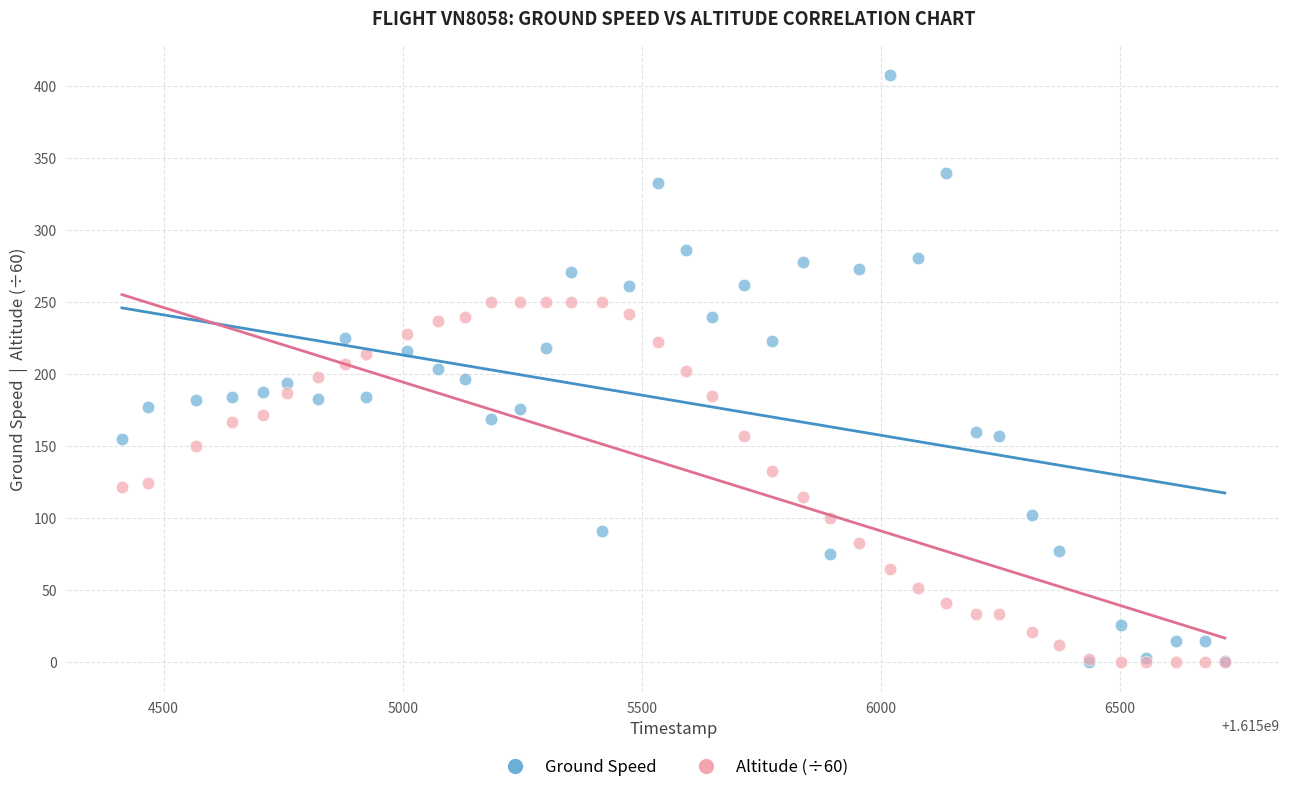

What are all the series names shown in the legend?

Ground Speed, Altitude (÷60)